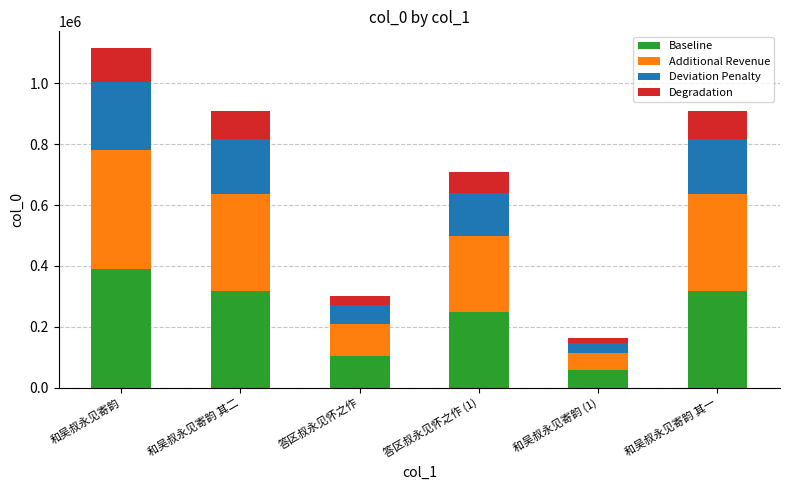

At which label does Baseline reach its minimum?

和吴叔永见寄韵 (1)